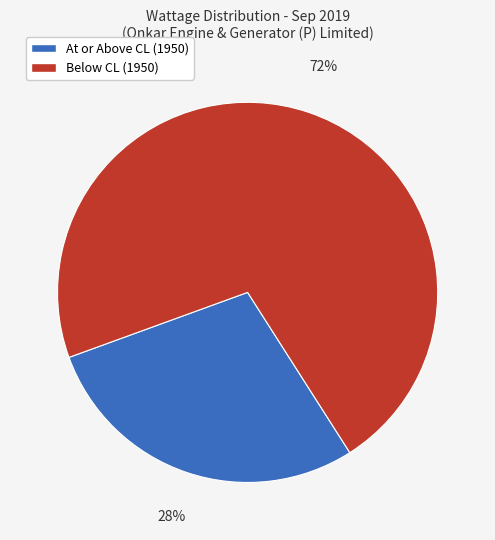

Is there any slice that represents more than half of the pie?

Yes